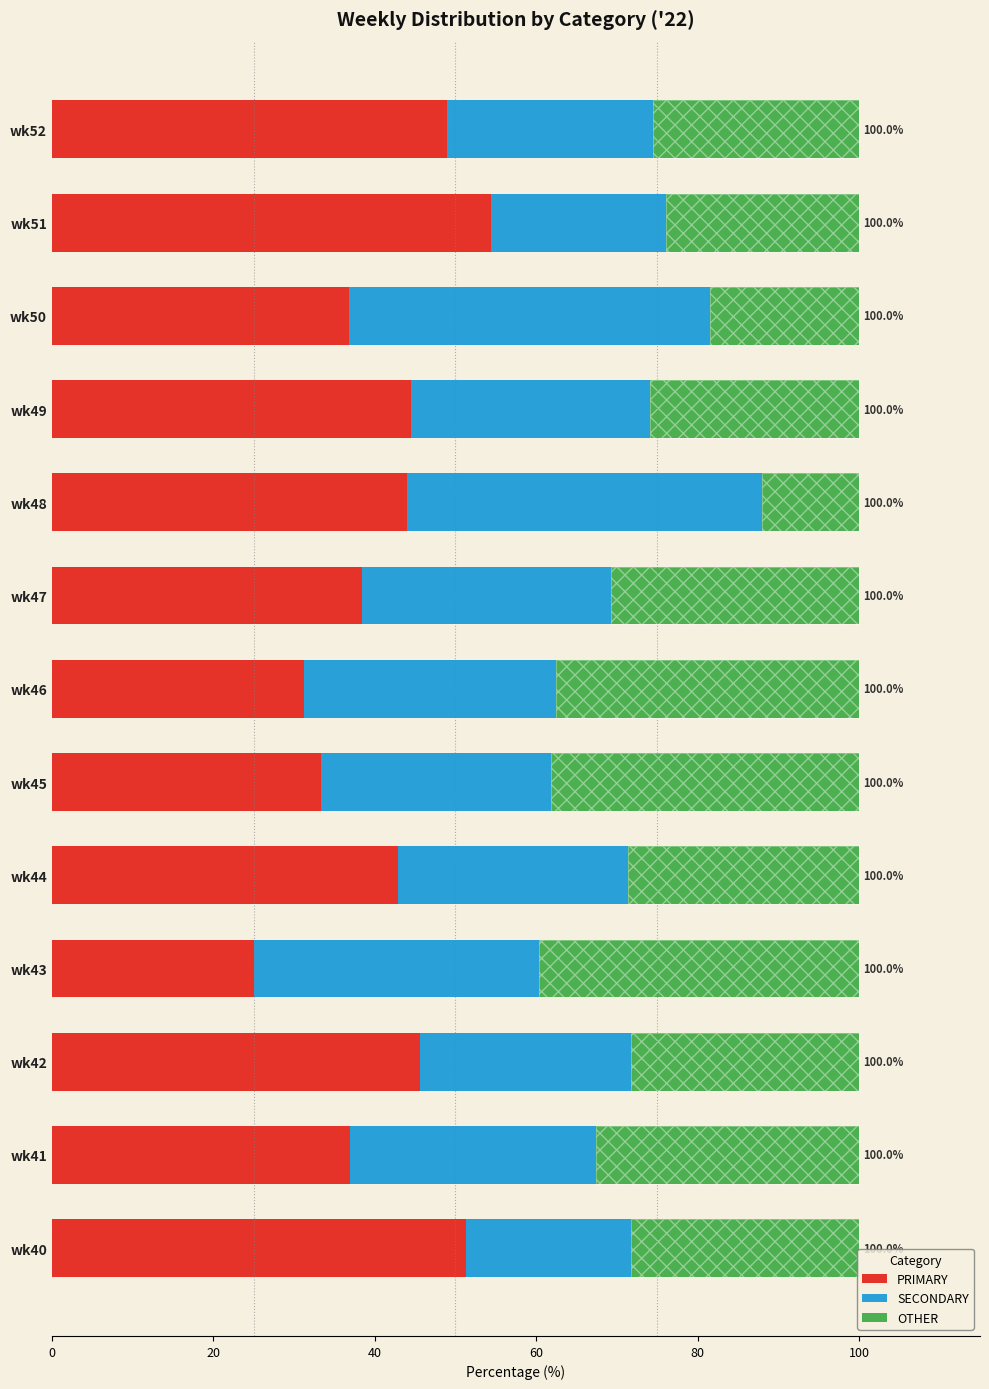

At which label does PRIMARY reach its minimum?

wk43